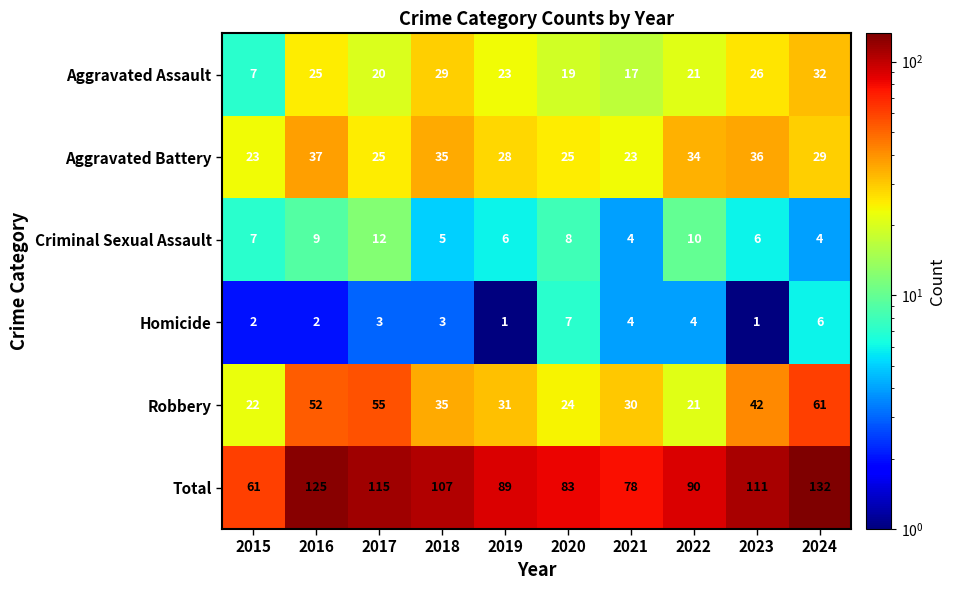

What is the highest value of the Homicide series?

7